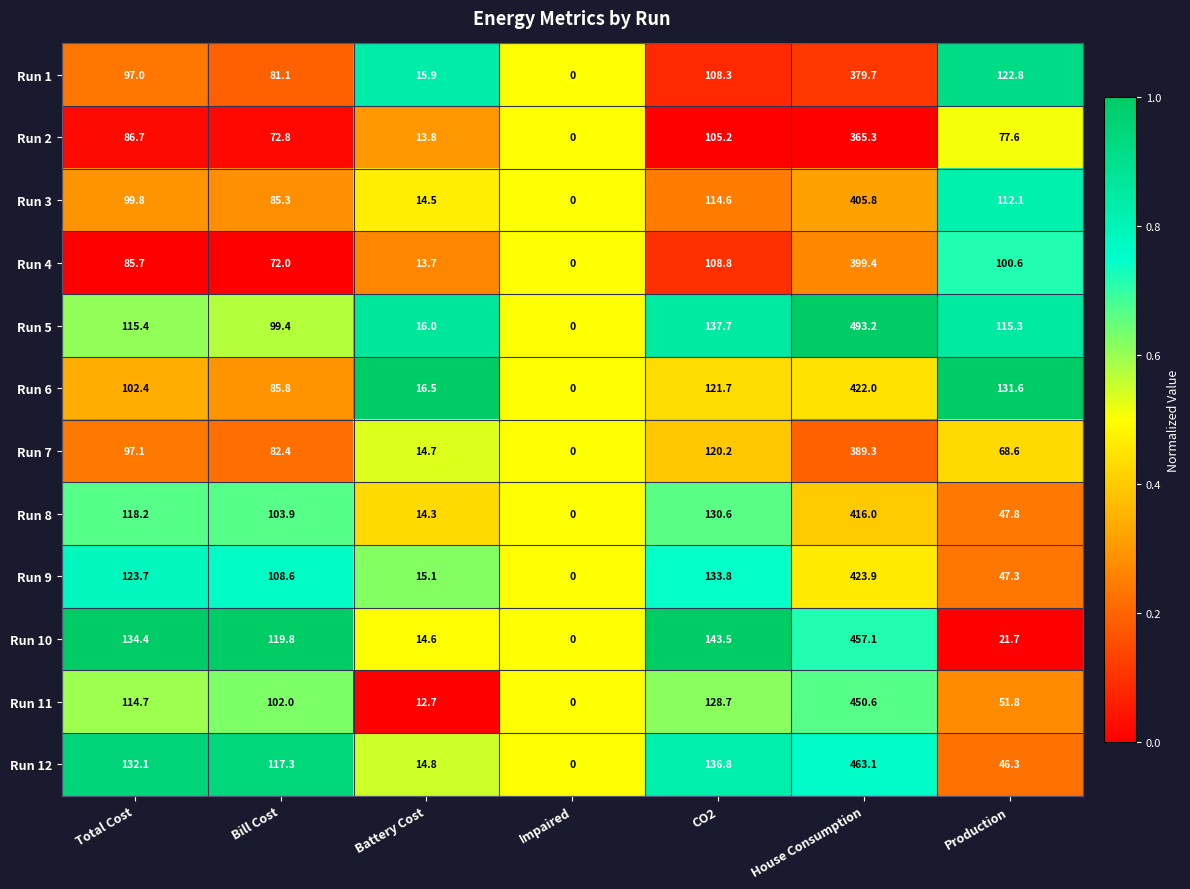

Which series has the widest spread of values?

Run 5